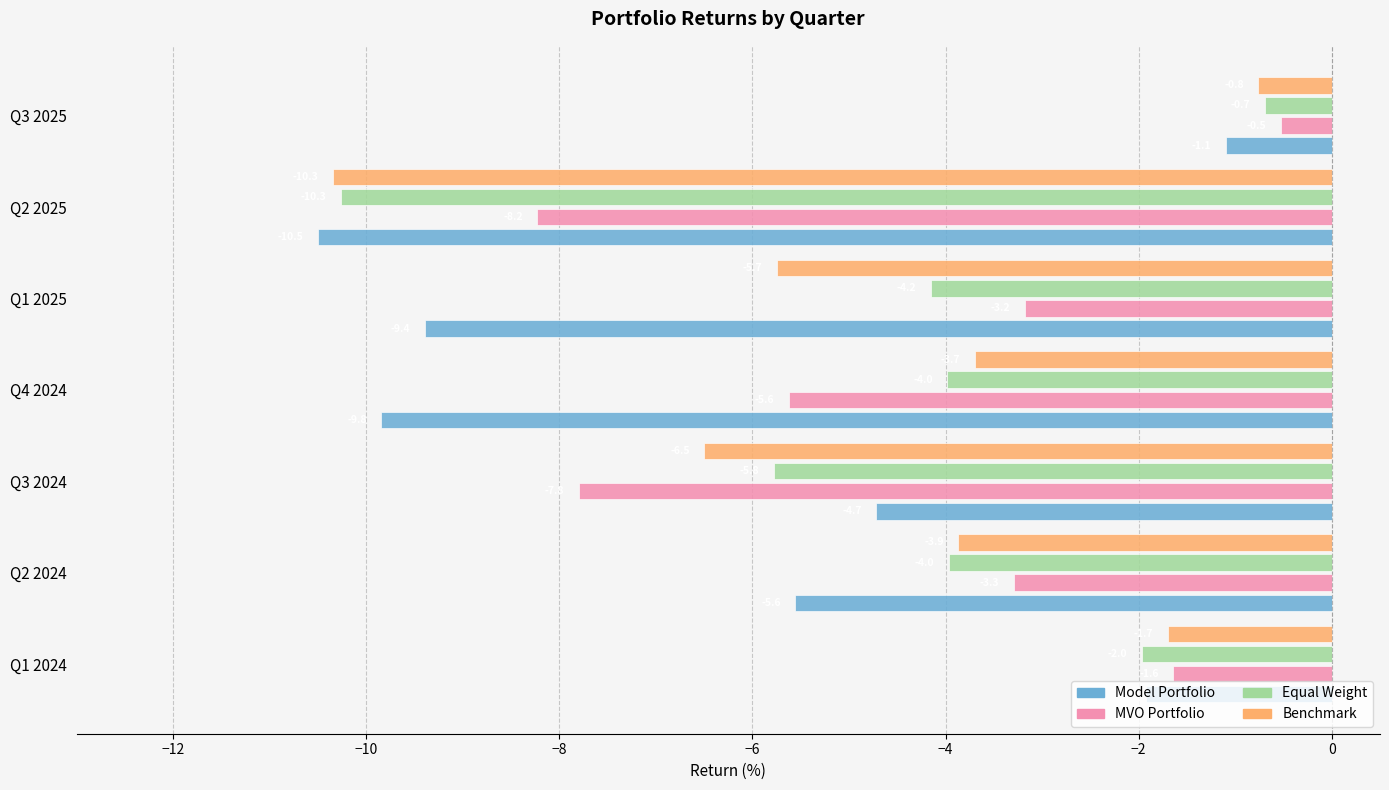

What is the minimum value shown in the chart?

-10.5